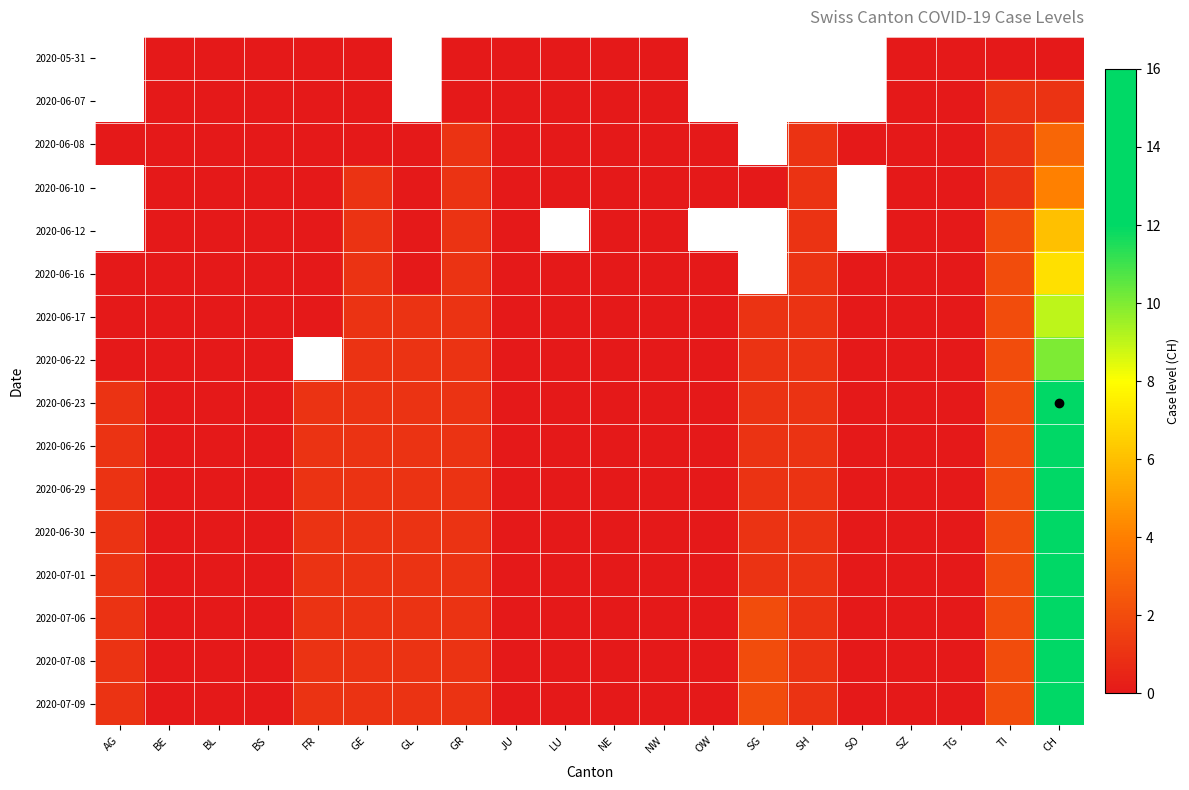

Which label corresponds to the smallest value in the chart?

BE